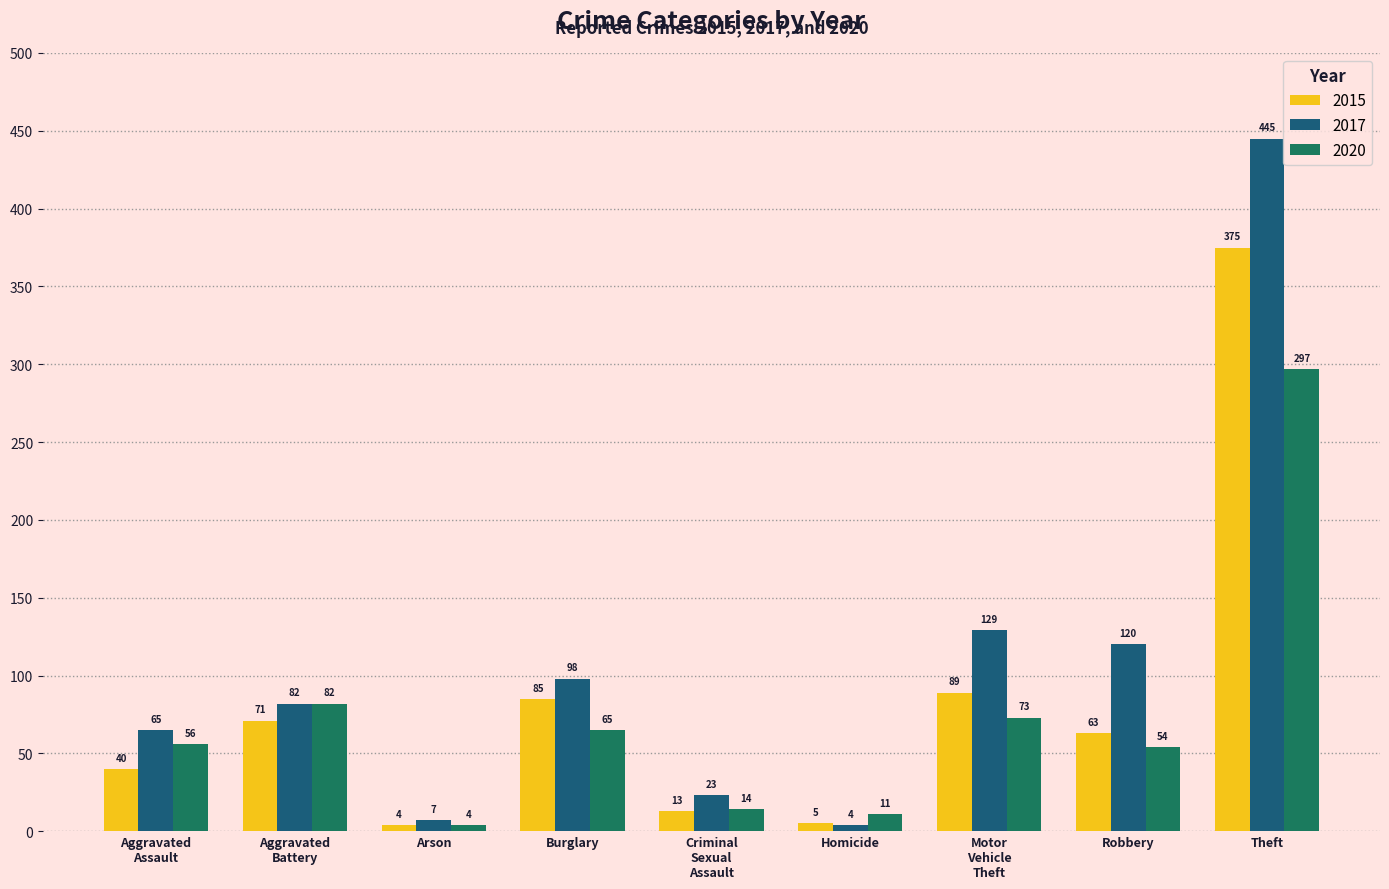

True or false: 2017 has a value of 35 at Burglary.

False